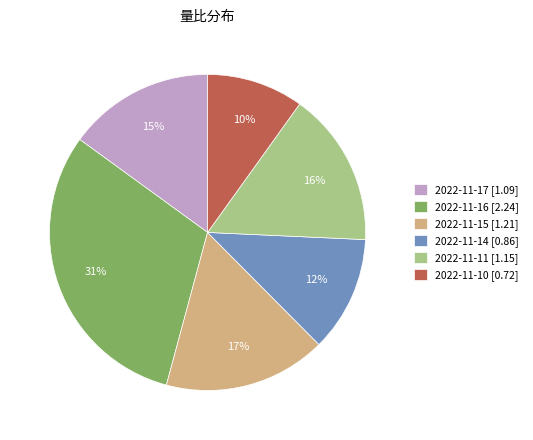

Is there a majority slice in this chart?

No